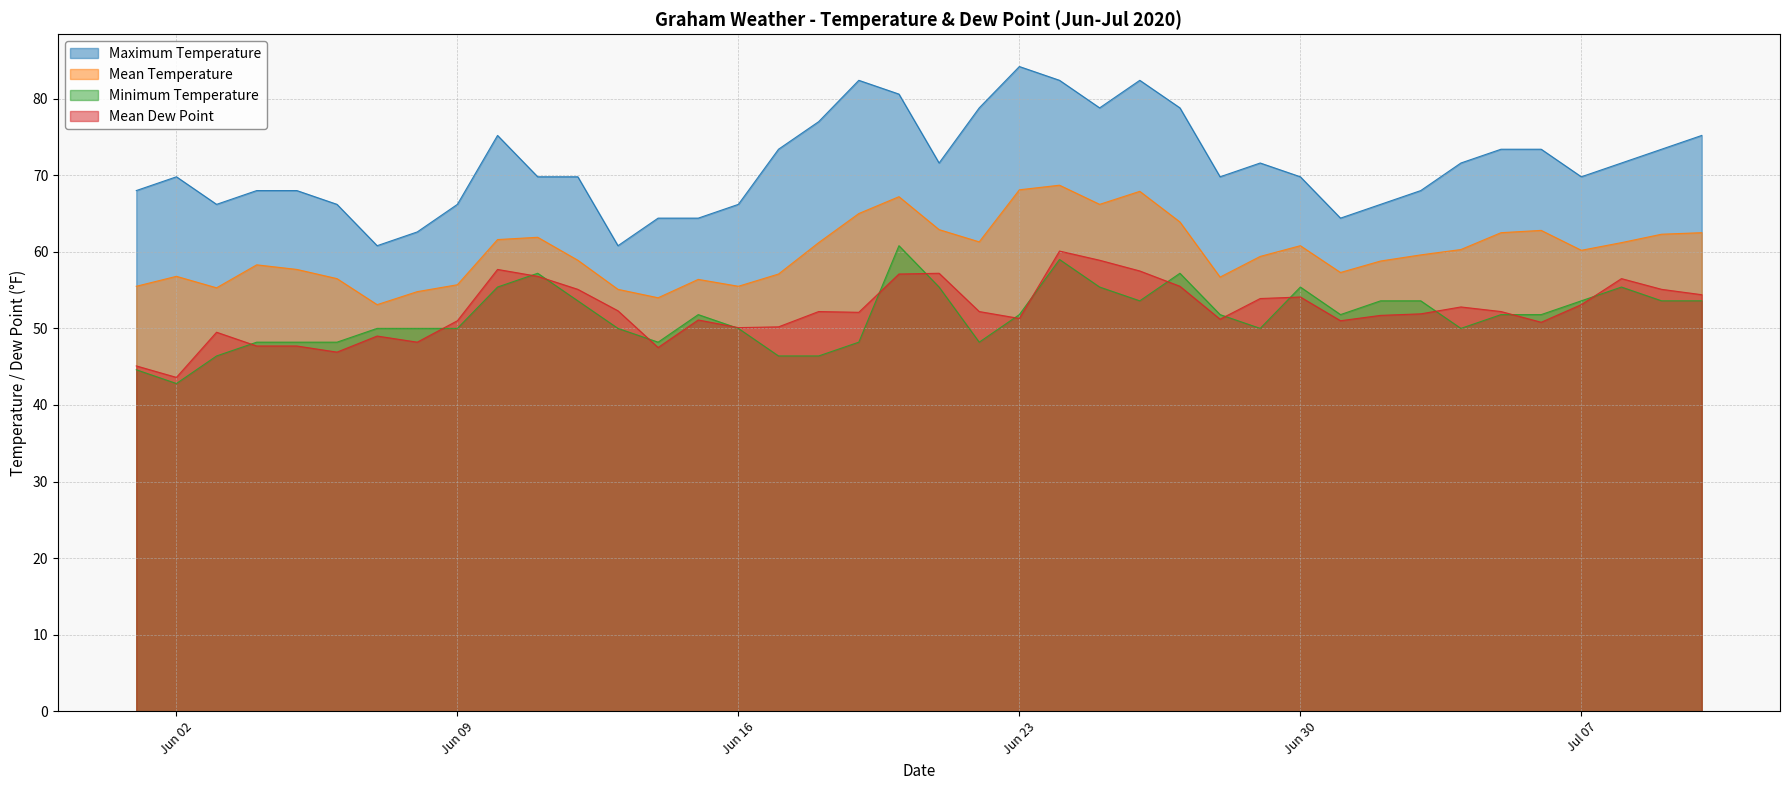

What is the label of the 9th point from the right?

2020-07-02